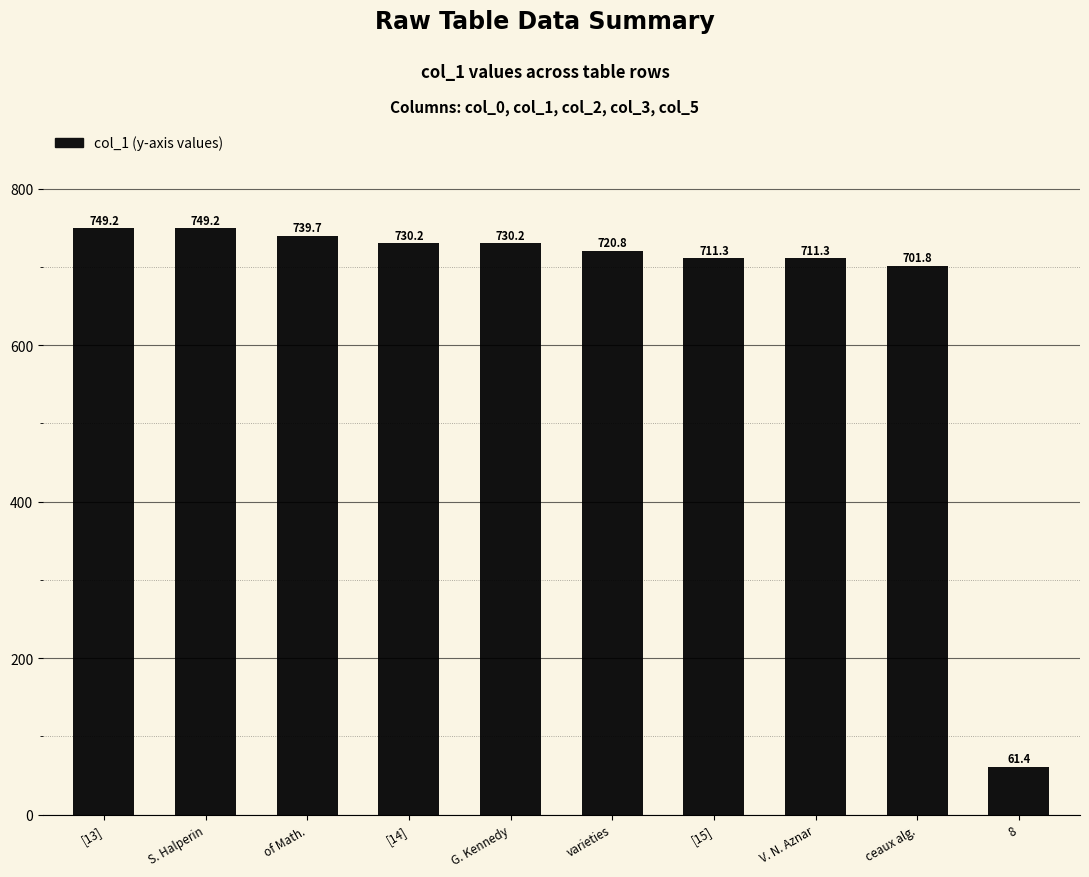

The chart shows a value of 313.2 at [13]. True or false?

False